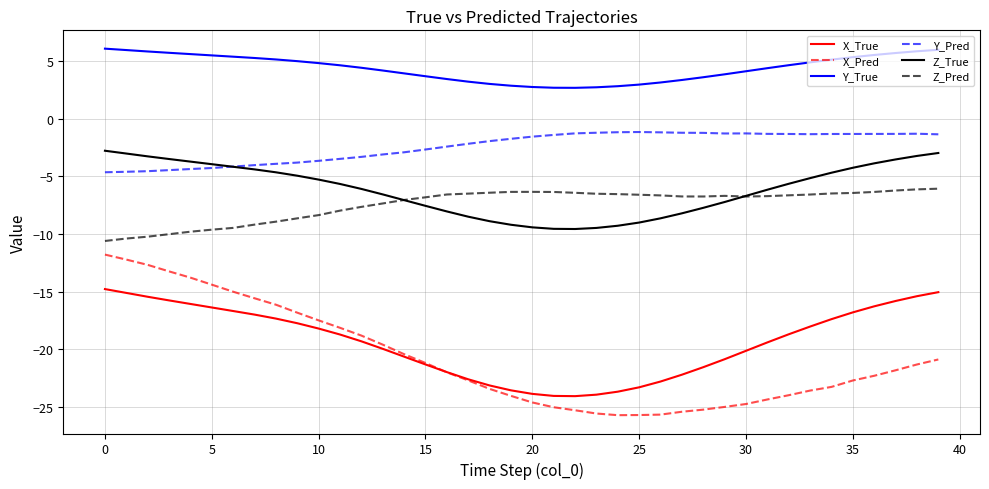

What is the difference between the second highest and minimum values in the Z_True series?

6.6